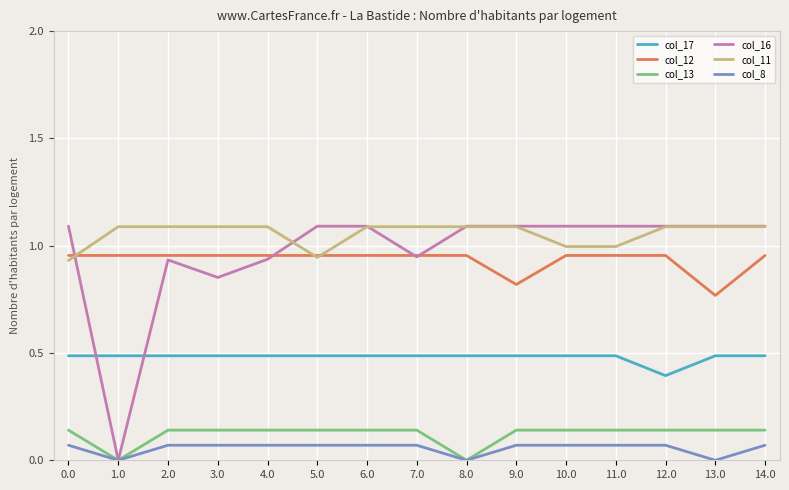

True or false: col_13 and col_17 cross at least once.

False